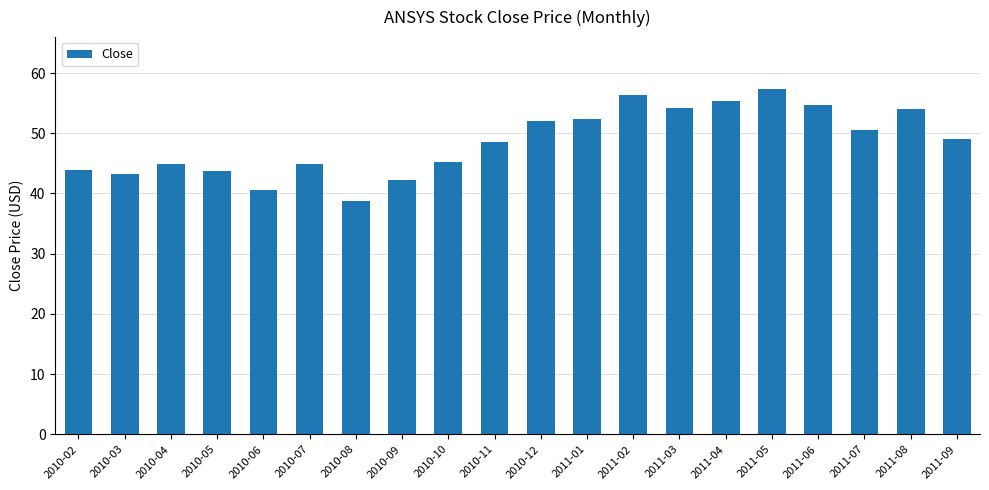

Is it true that the value at 2011-02 is 56.3?

True